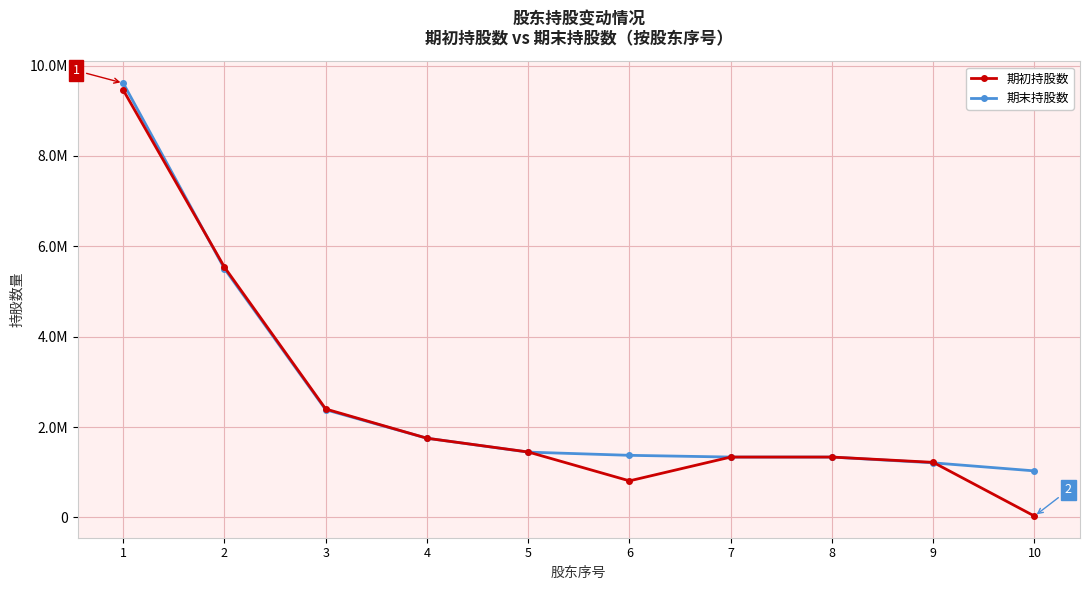

What are all the series names shown in the legend?

期初持股数, 期末持股数